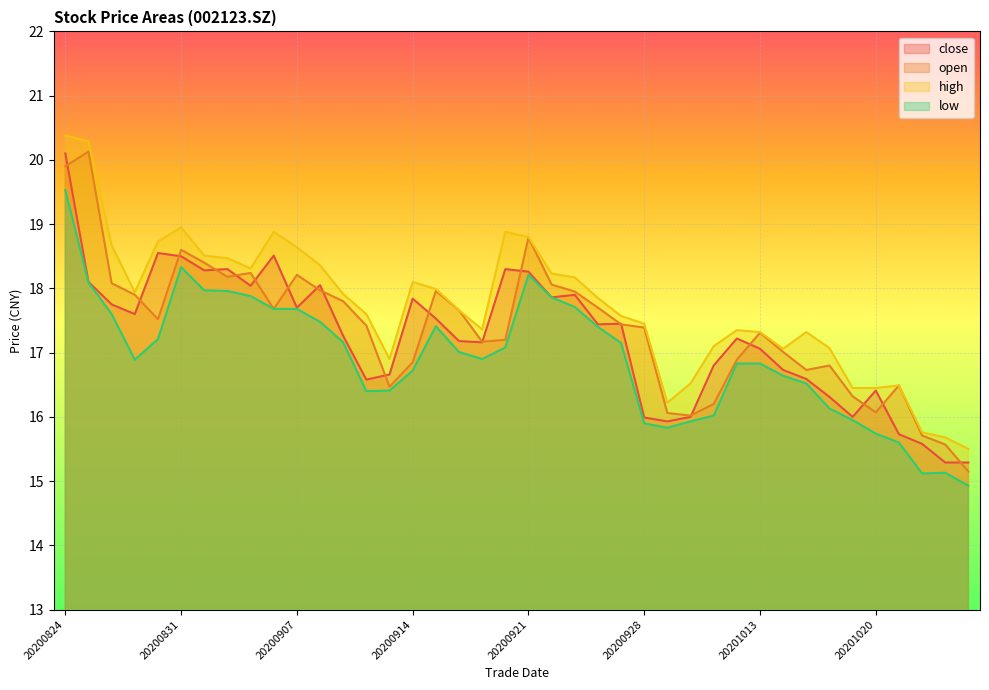

Reading left to right, extract all data points from this chart.

close: 20200824=20.1	20200825=18.1	20200826=17.8	20200827=17.6	20200828=18.6	20200831=18.5	20200901=18.3	20200902=18.3	20200903=18.0	20200904=18.5	20200907=17.7	20200908=18.1	20200909=17.3	20200910=16.6	20200911=16.7	20200914=17.8	20200915=17.5	20200916=17.2	20200917=17.2	20200918=18.3	20200921=18.3	20200922=17.9	20200923=17.9	20200924=17.4	20200925=17.4	20200928=16.0	20200929=15.9	20200930=16.0	20201009=16.8	20201012=17.2	20201013=17.1	20201014=16.7	20201015=16.6	20201016=16.3	20201019=16.0	20201020=16.4	20201021=15.7	20201022=15.6	20201023=15.3	20201026=15.3
open: 20200824=19.9	20200825=20.1	20200826=18.1	20200827=17.9	20200828=17.5	20200831=18.6	20200901=18.4	20200902=18.2	20200903=18.2	20200904=17.7	20200907=18.2	20200908=18.0	20200909=17.8	20200910=17.4	20200911=16.5	20200914=16.9	20200915=18.0	20200916=17.7	20200917=17.2	20200918=17.2	20200921=18.8	20200922=18.1	20200923=17.9	20200924=17.7	20200925=17.4	20200928=17.4	20200929=16.1	20200930=16.0	20201009=16.2	20201012=16.9	20201013=17.3	20201014=17.0	20201015=16.7	20201016=16.8	20201019=16.3	20201020=16.1	20201021=16.5	20201022=15.7	20201023=15.6	20201026=15.2
high: 20200824=20.4	20200825=20.3	20200826=18.7	20200827=17.9	20200828=18.7	20200831=18.9	20200901=18.5	20200902=18.5	20200903=18.3	20200904=18.9	20200907=18.6	20200908=18.4	20200909=17.9	20200910=17.6	20200911=16.9	20200914=18.1	20200915=18.0	20200916=17.7	20200917=17.4	20200918=18.9	20200921=18.8	20200922=18.2	20200923=18.2	20200924=17.9	20200925=17.6	20200928=17.4	20200929=16.2	20200930=16.5	20201009=17.1	20201012=17.4	20201013=17.3	20201014=17.1	20201015=17.3	20201016=17.1	20201019=16.4	20201020=16.4	20201021=16.5	20201022=15.8	20201023=15.7	20201026=15.5
low: 20200824=19.5	20200825=18.1	20200826=17.6	20200827=16.9	20200828=17.2	20200831=18.3	20200901=18.0	20200902=18.0	20200903=17.9	20200904=17.7	20200907=17.7	20200908=17.5	20200909=17.2	20200910=16.4	20200911=16.4	20200914=16.7	20200915=17.4	20200916=17.0	20200917=16.9	20200918=17.1	20200921=18.2	20200922=17.9	20200923=17.7	20200924=17.4	20200925=17.1	20200928=15.9	20200929=15.8	20200930=15.9	20201009=16.0	20201012=16.8	20201013=16.8	20201014=16.6	20201015=16.5	20201016=16.1	20201019=15.9	20201020=15.7	20201021=15.6	20201022=15.1	20201023=15.1	20201026=14.9